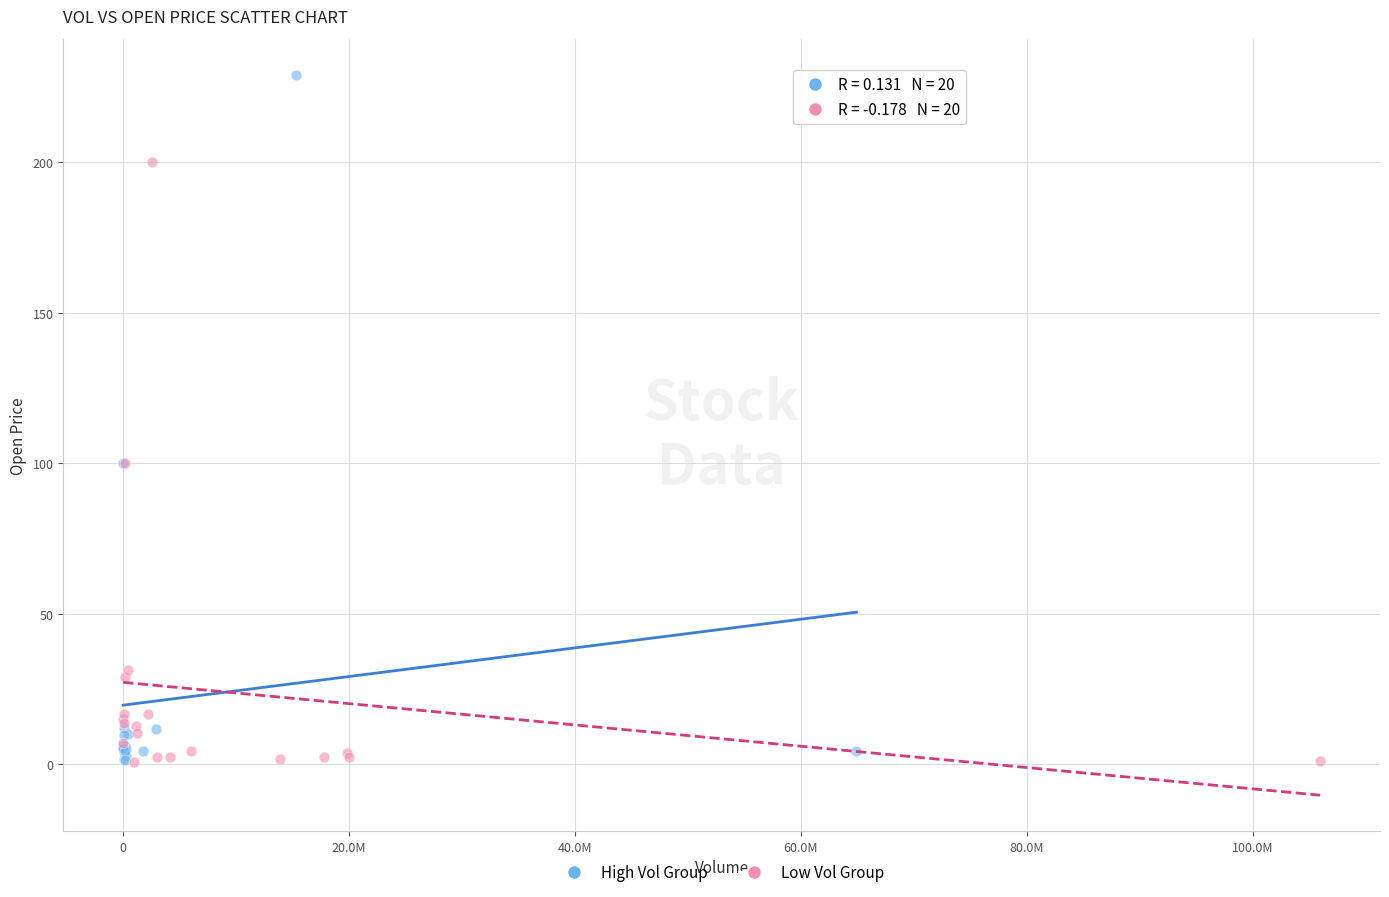

Which series reaches the maximum Y coordinate?

High Vol Group